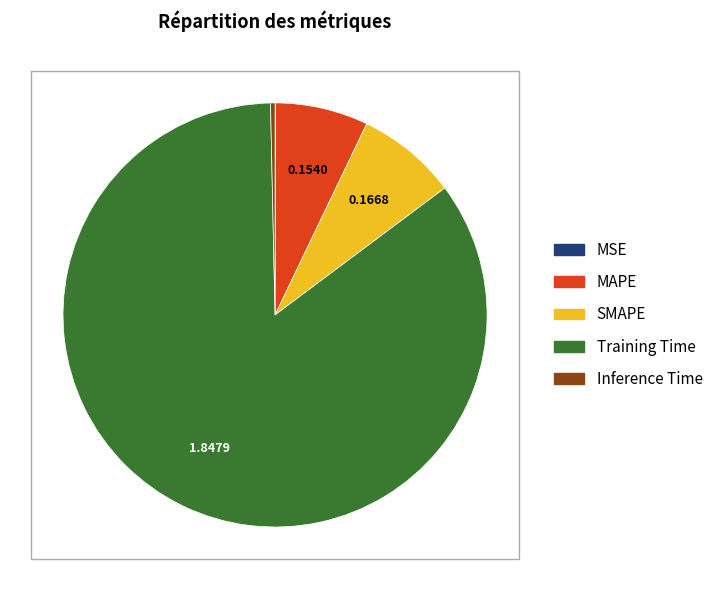

Which category accounts for the majority?

Training Time